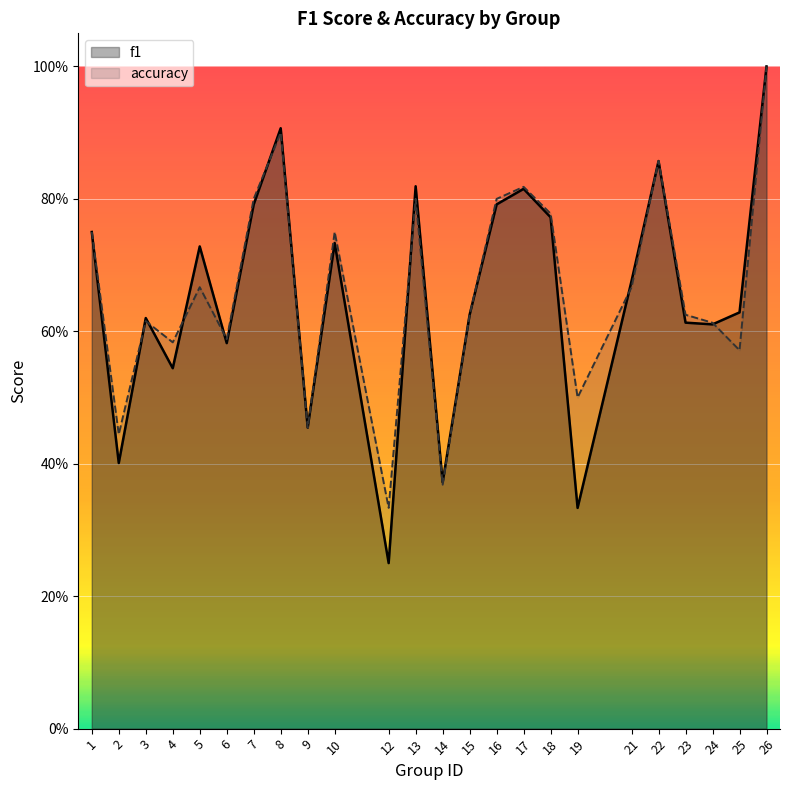

Is it true that accuracy equals 1.4 at 7?

False